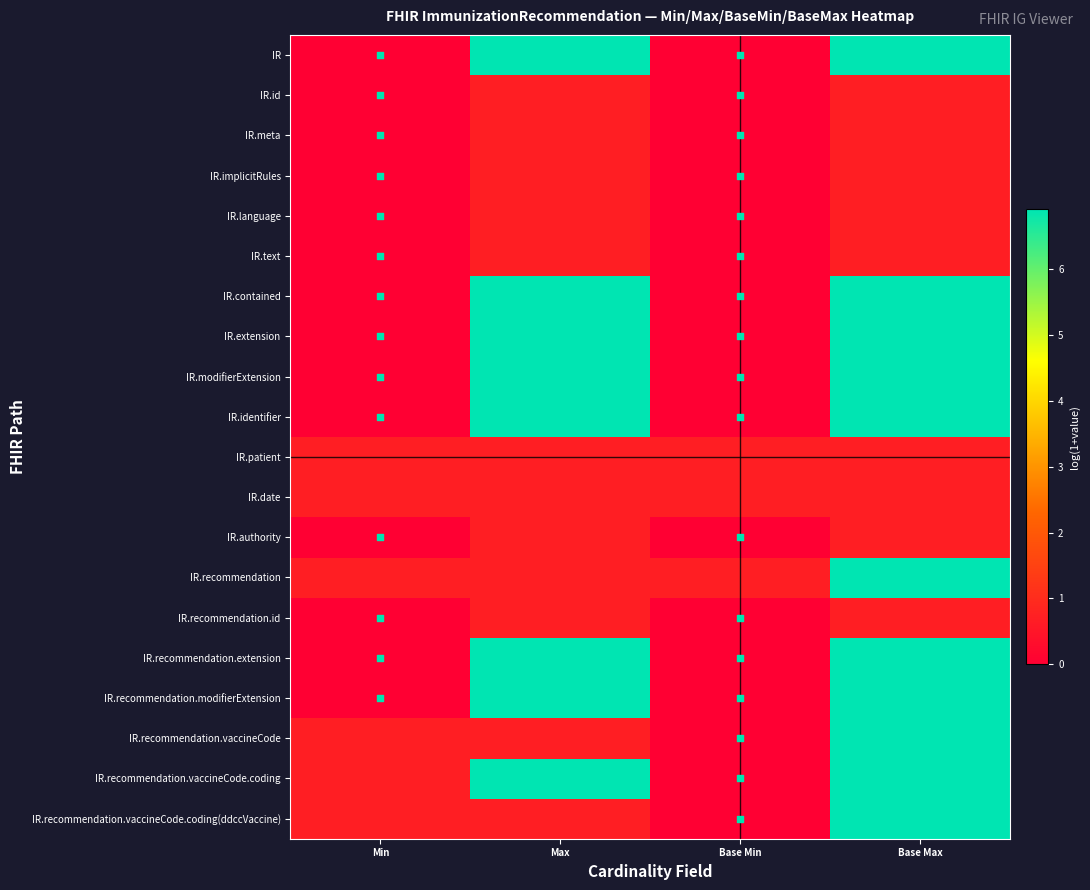

Which series has the widest spread of values?

IR